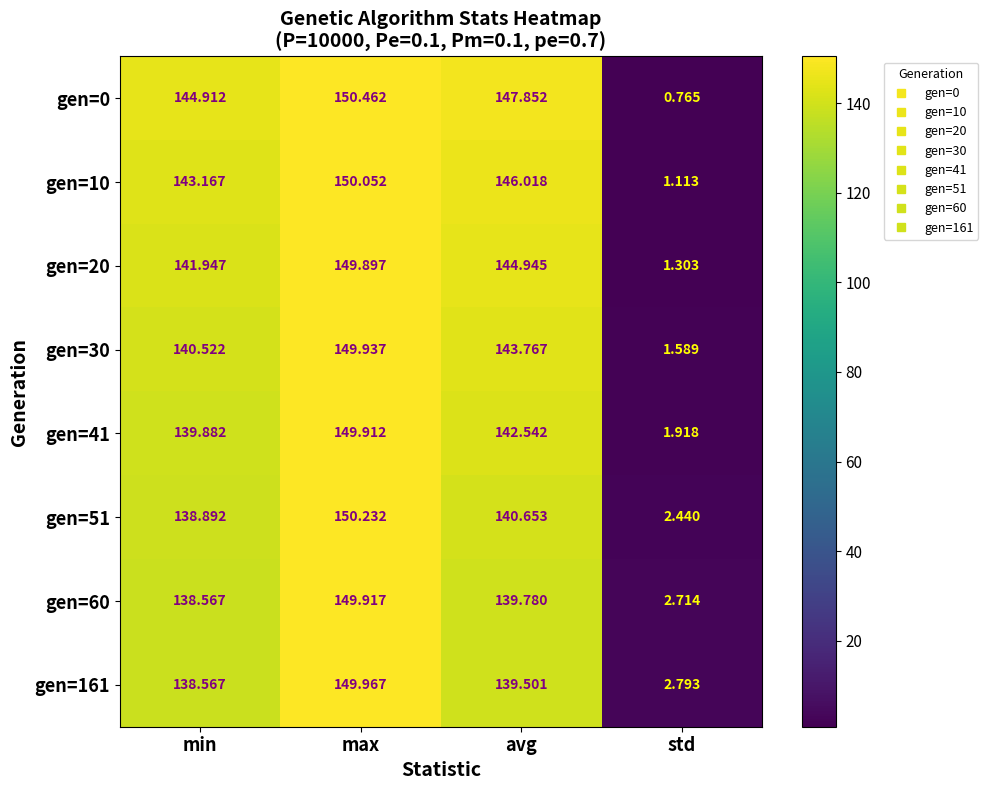

At which label does gen=51 first exceed 140?

max